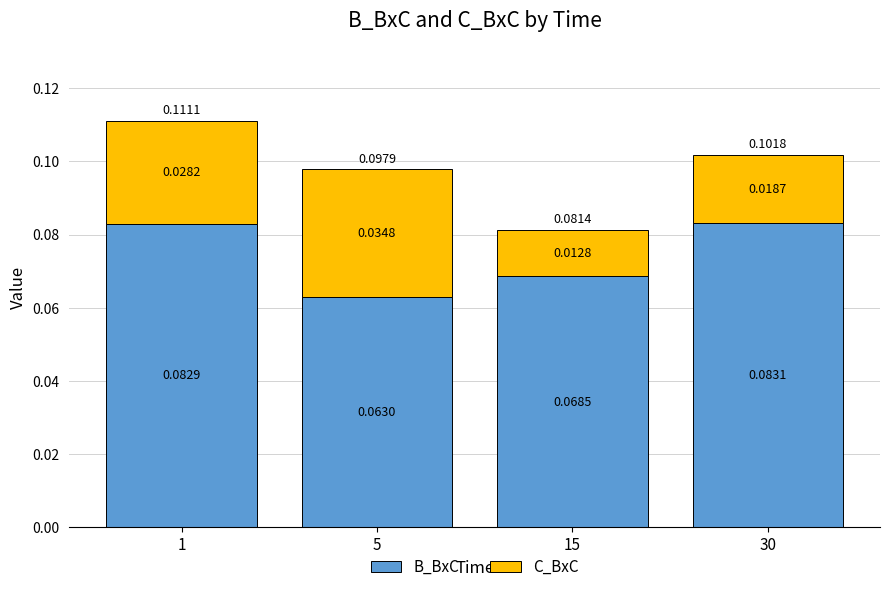

What is the sum of all B_BxC values?

0.3